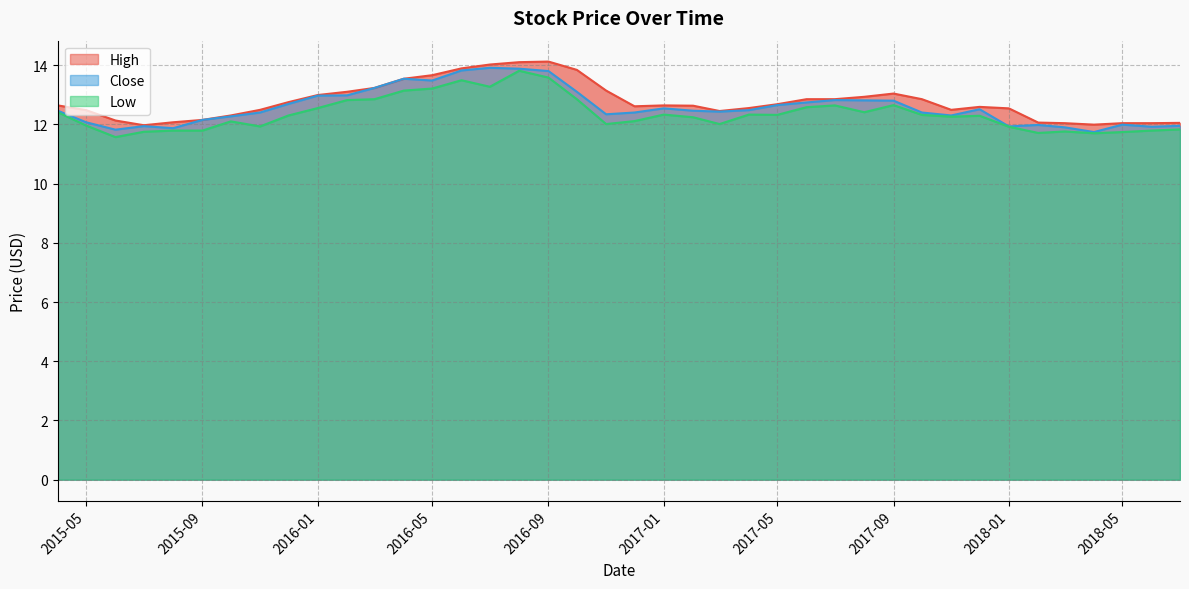

What is the difference between the maximum and minimum values in the High series?

2.1